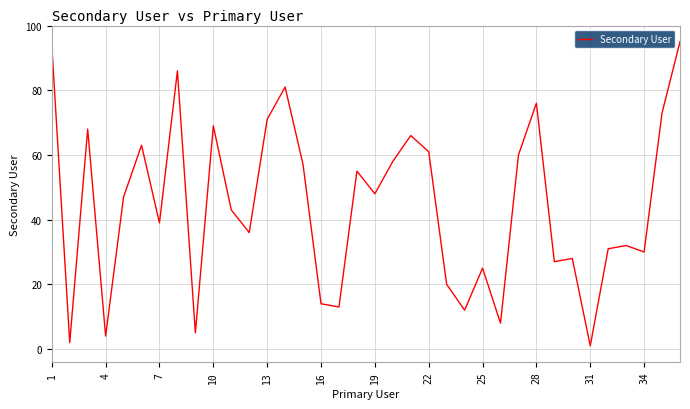

How many distinct data groups are displayed?

1